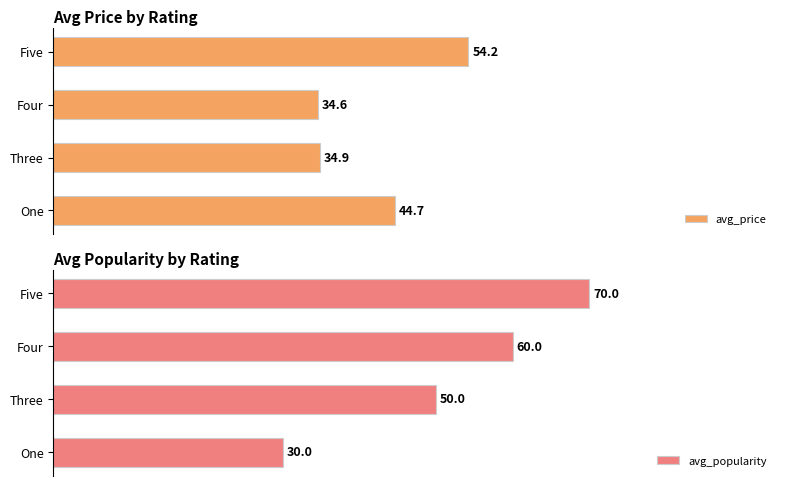

List the labels in order of avg_popularity value, smallest first.

One, Three, Four, Five